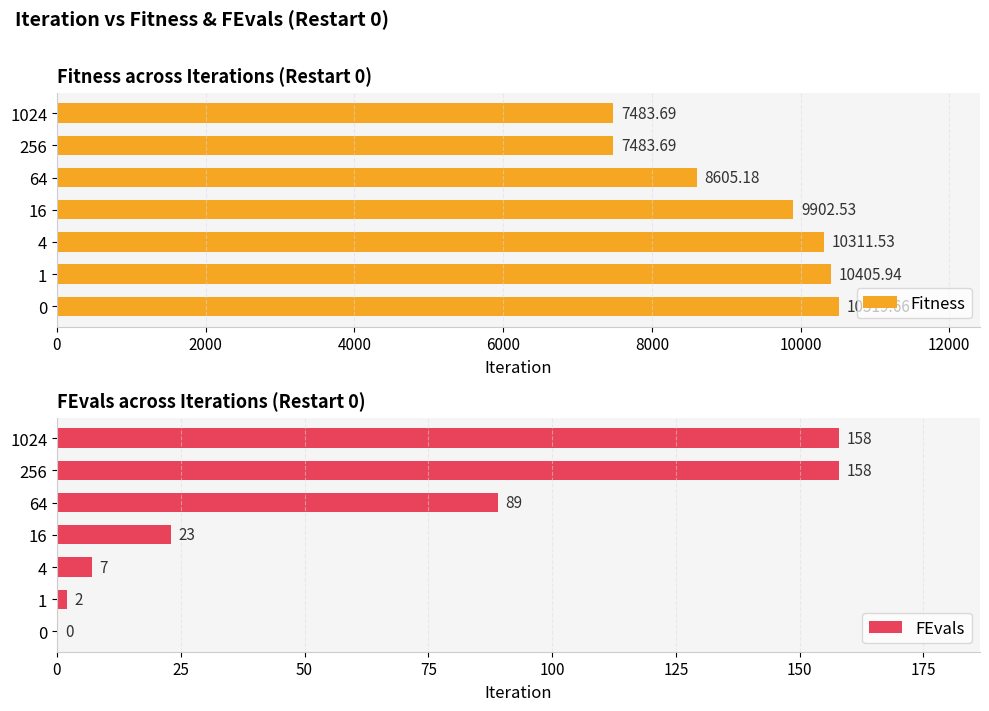

What is the value of the Fitness bar at the 4th from the left?

9902.5